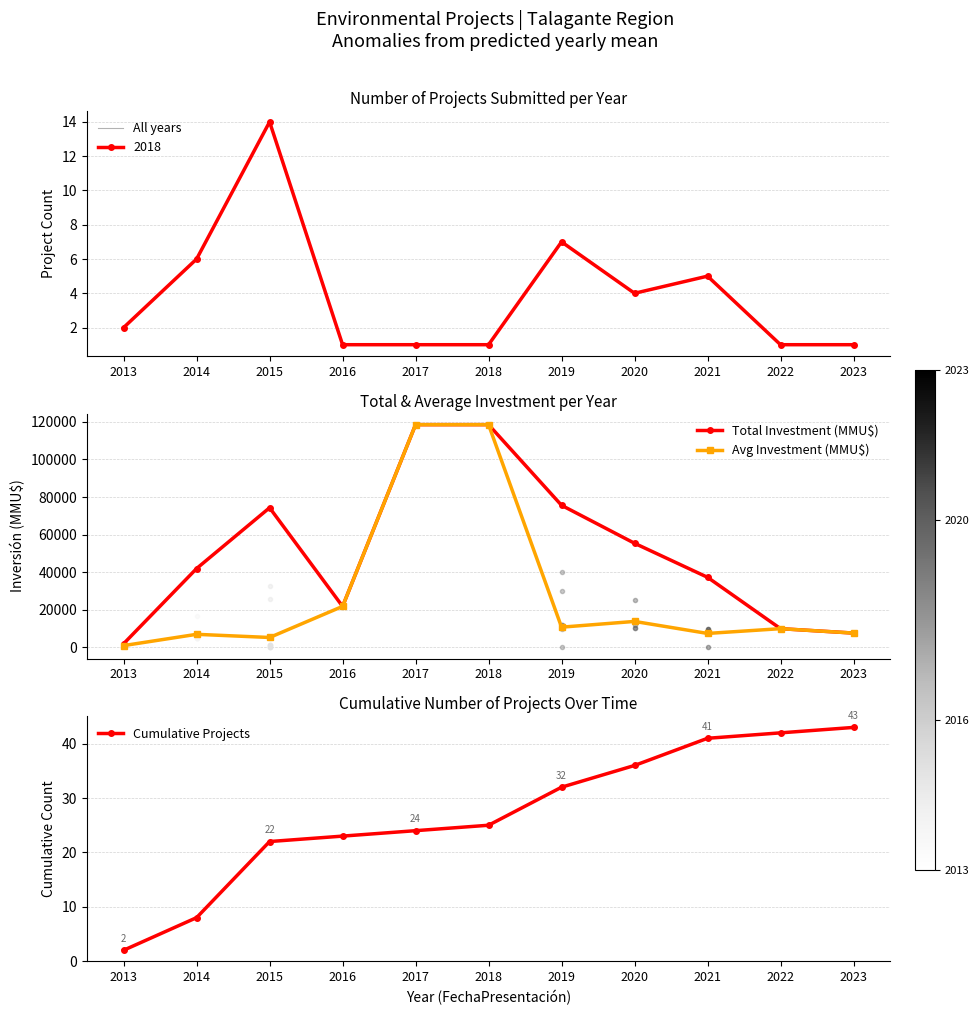

True or false: All years and Avg Investment (MMU$) intersect in this chart.

False